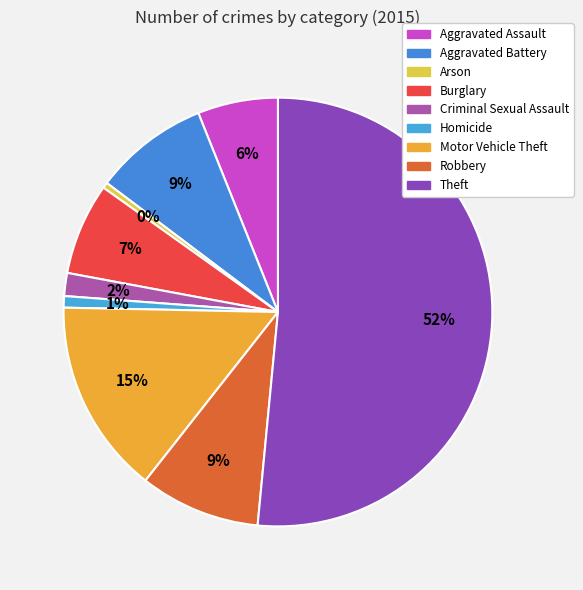

What percentage is the Robbery slice, to the nearest percent?

9%